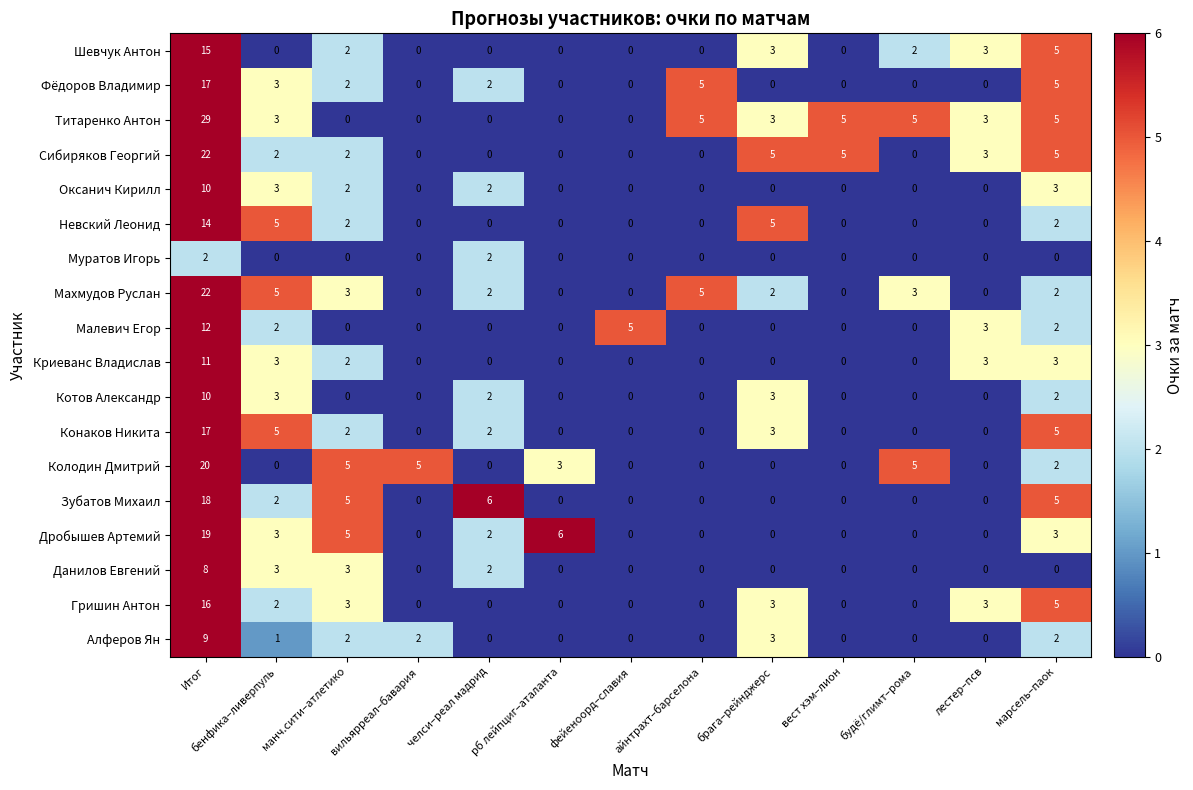

The value of Алферов Ян at рб лейпциг–аталанта is 0. True or false?

True